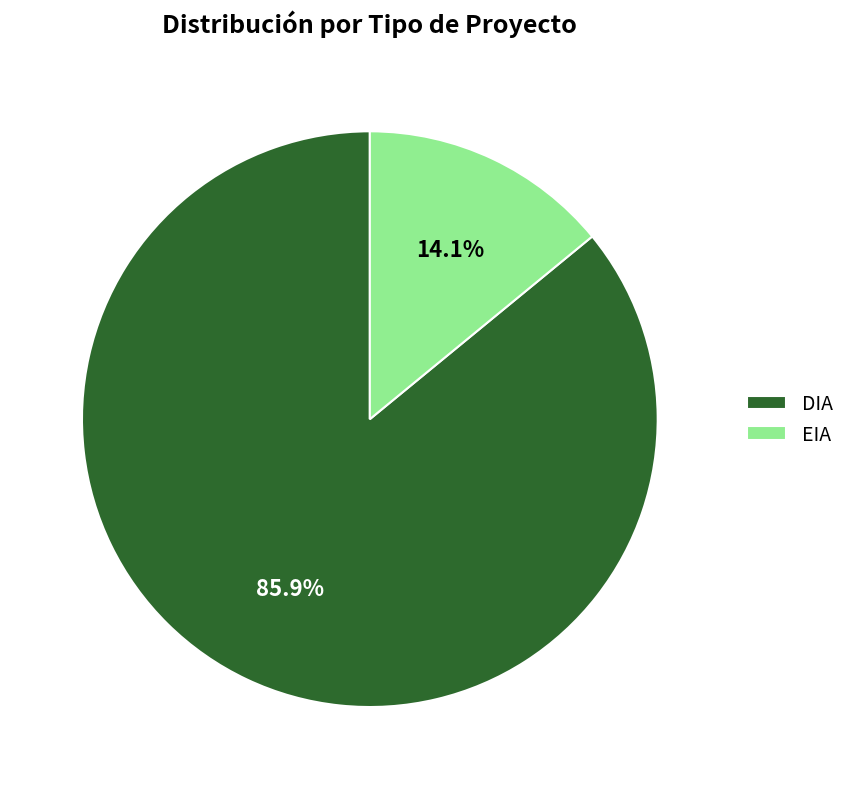

Rank the categories by value from lowest to highest.

EIA, DIA